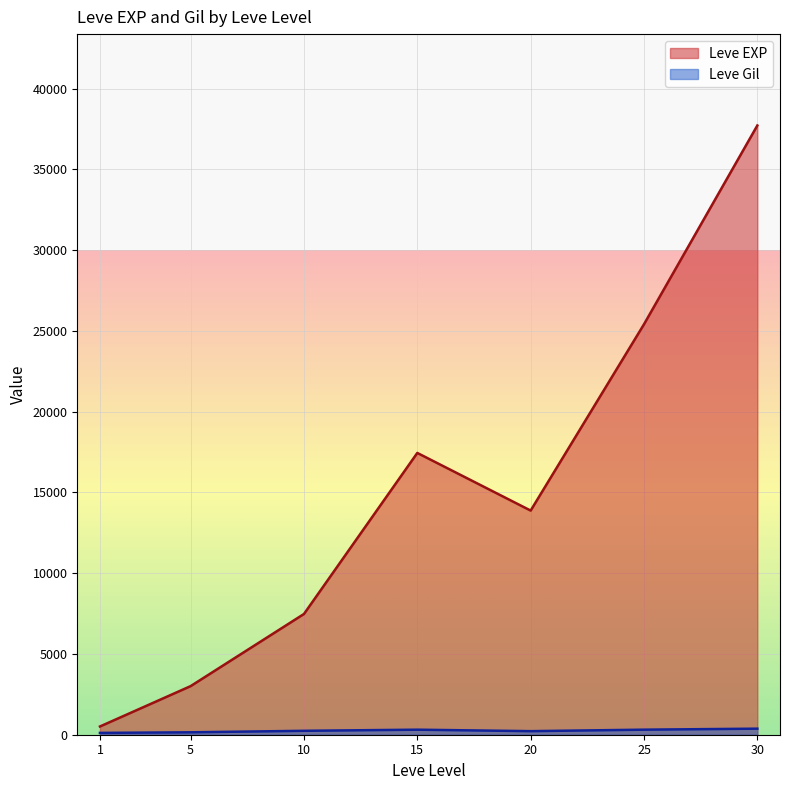

What is the maximum value shown in the chart?

37715.0